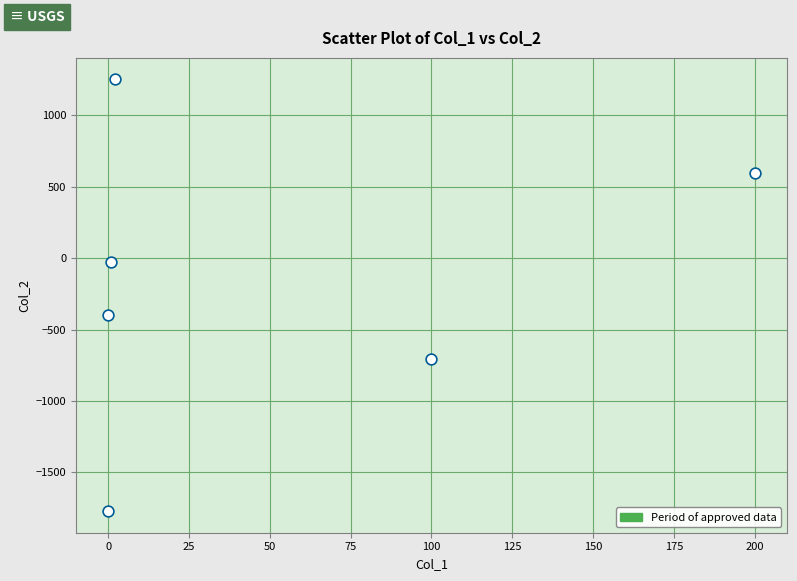

What Y value in the scatter plot is closest to -260?

-397.3